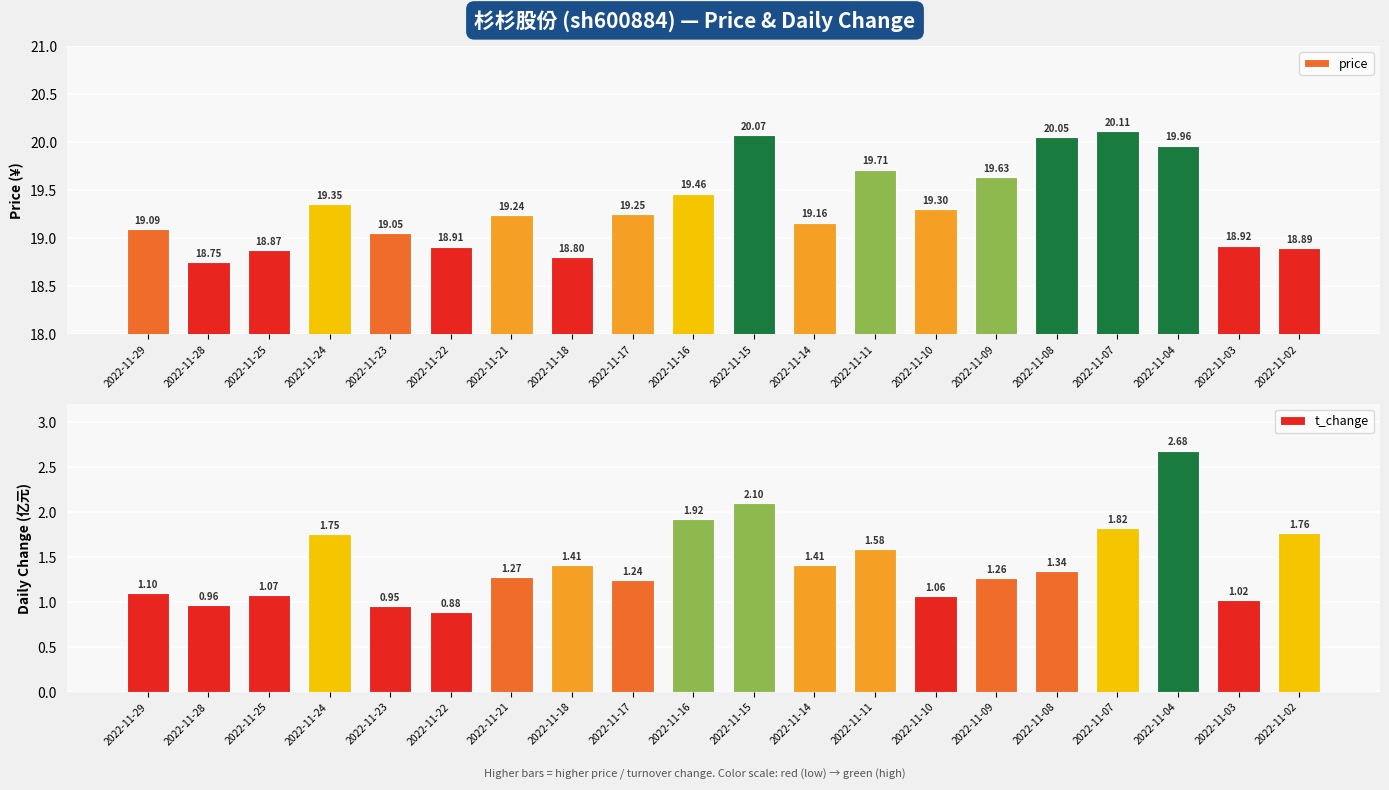

At which category is the sum across all series the highest?

2022-11-04